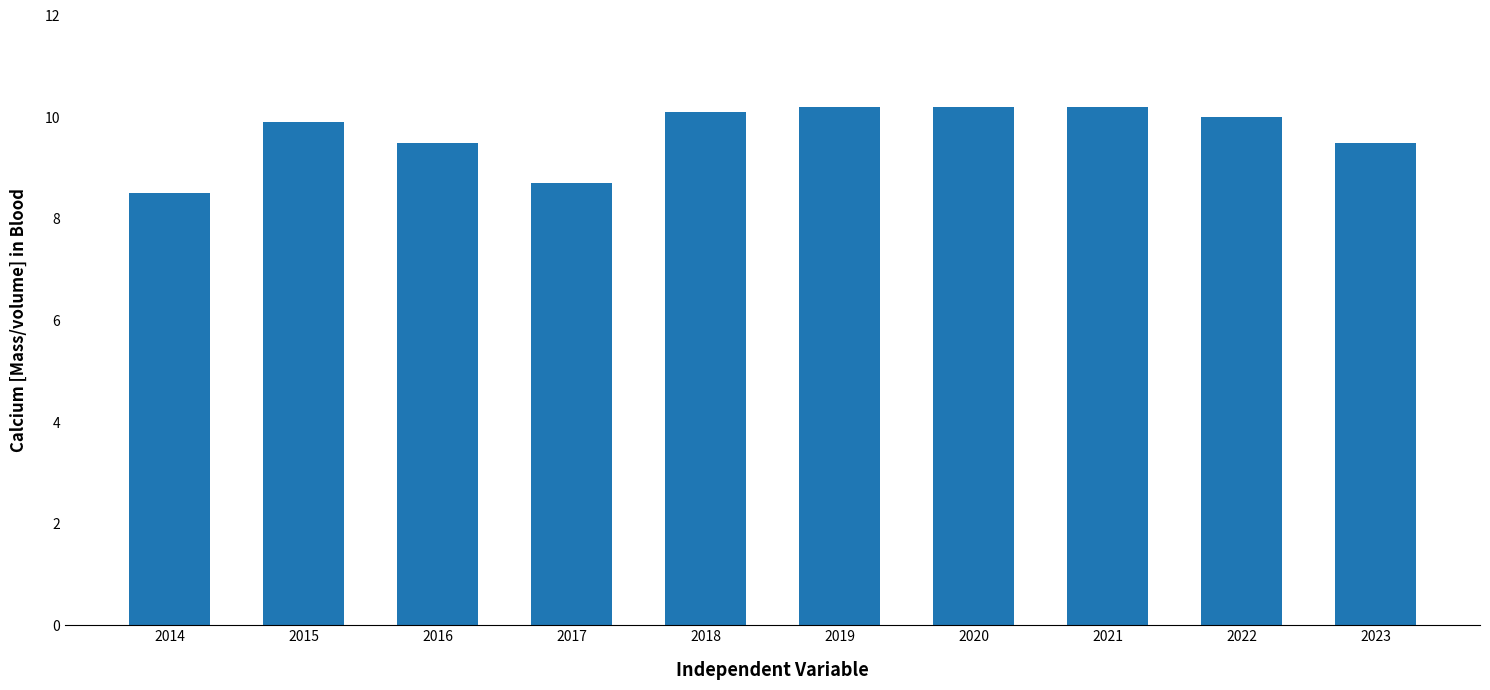

What is the change in value from 2016 to 2018?

+0.6